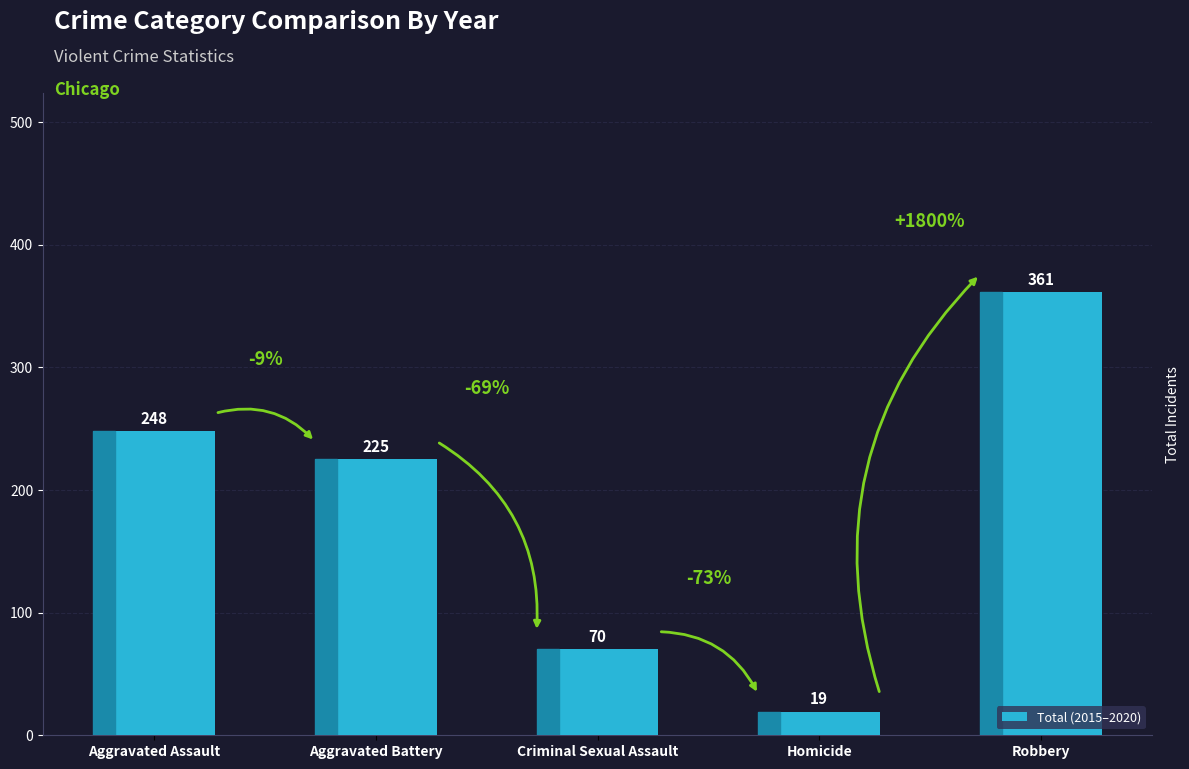

What is the change in value from Aggravated Assault to Homicide?

-229